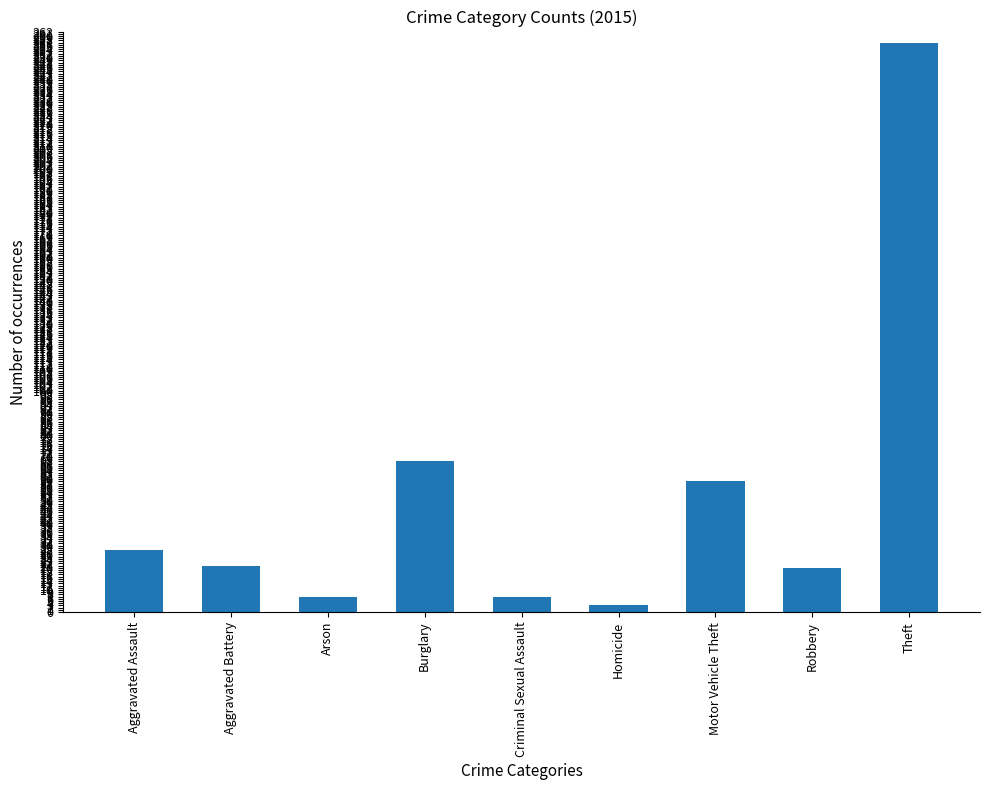

What is the change in value from Aggravated Battery to Arson?

-14